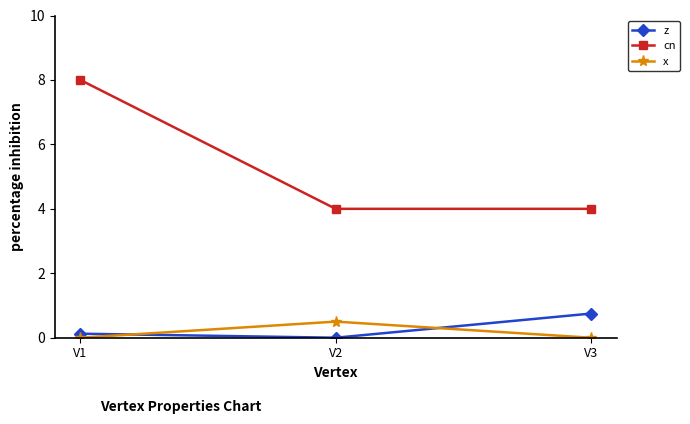

How many data points does each series have?

3